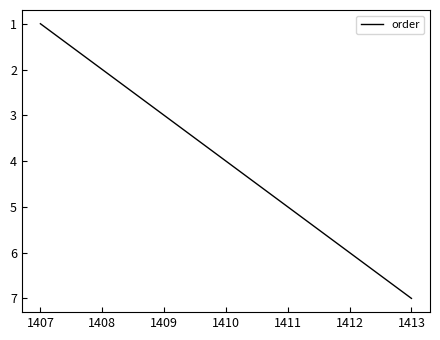

List the labels in order of value, largest first.

1413, 1412, 1411, 1410, 1409, 1408, 1407